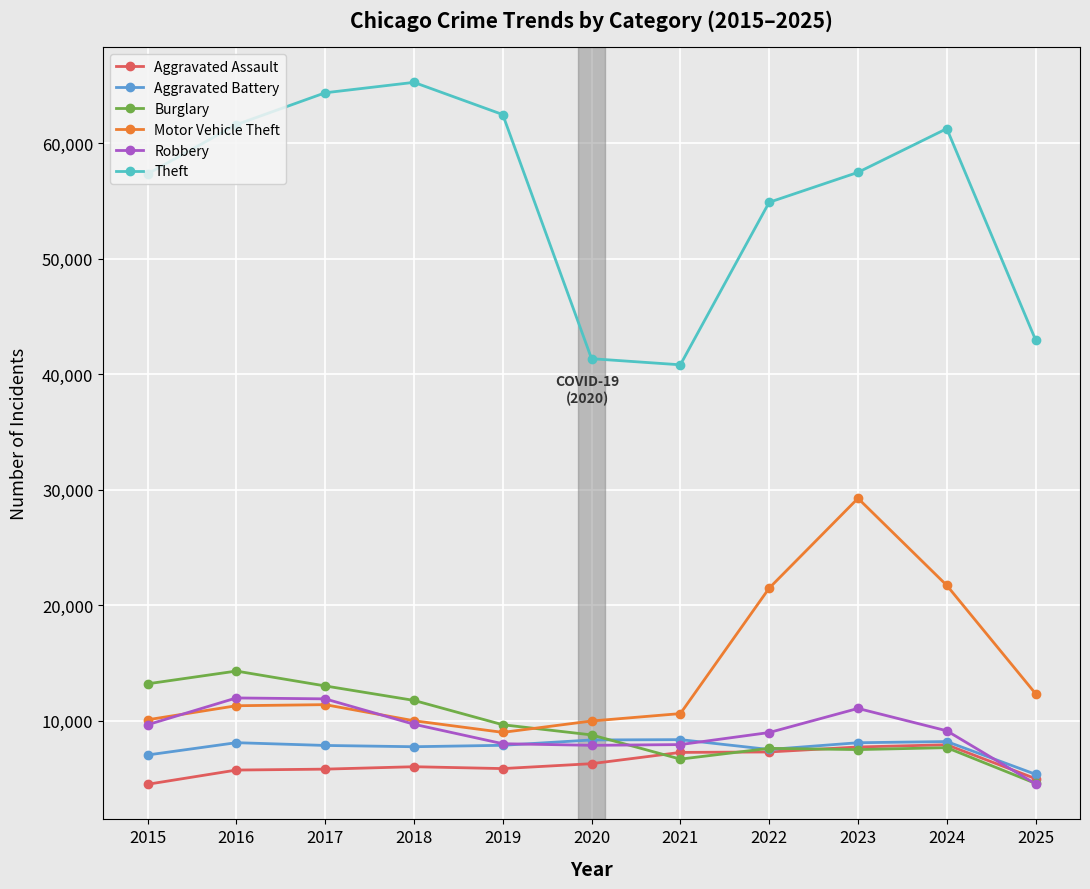

Which series has the widest spread of values?

Theft